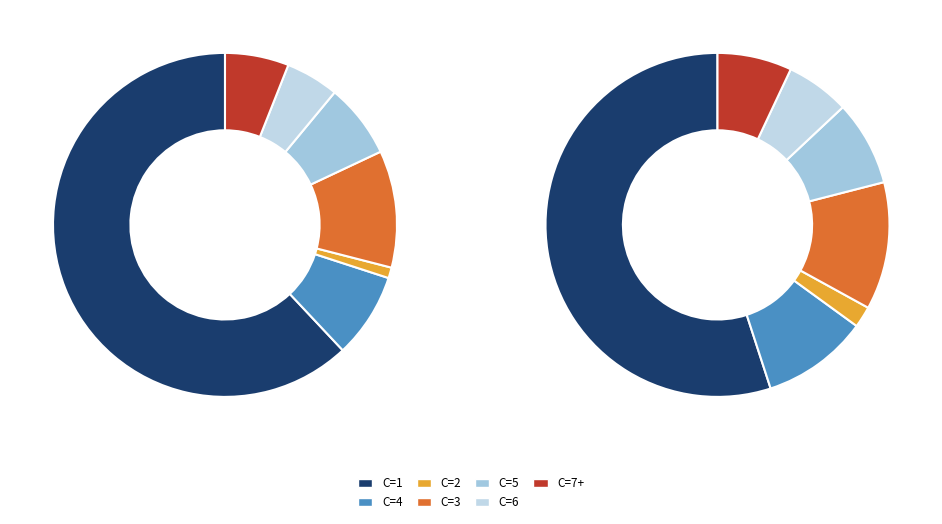

What percentage is NOT represented by C=2?

99.0%